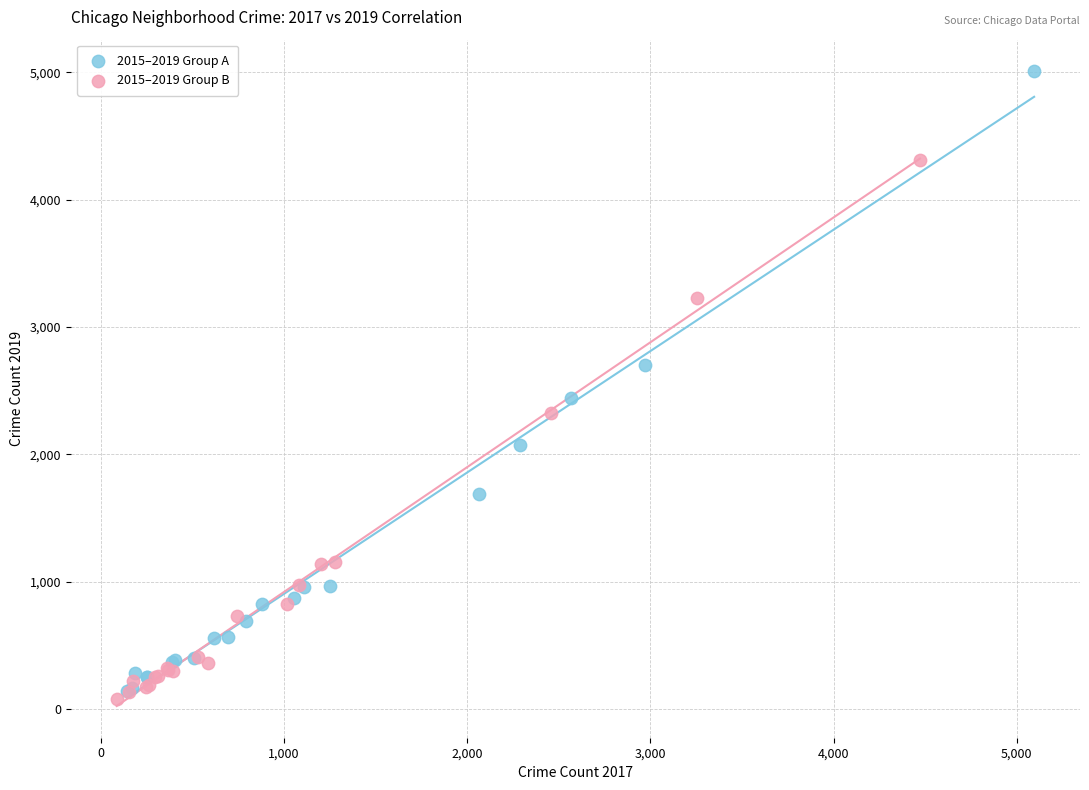

Which series has the largest Y range (max minus min)?

2015–2019 Group A